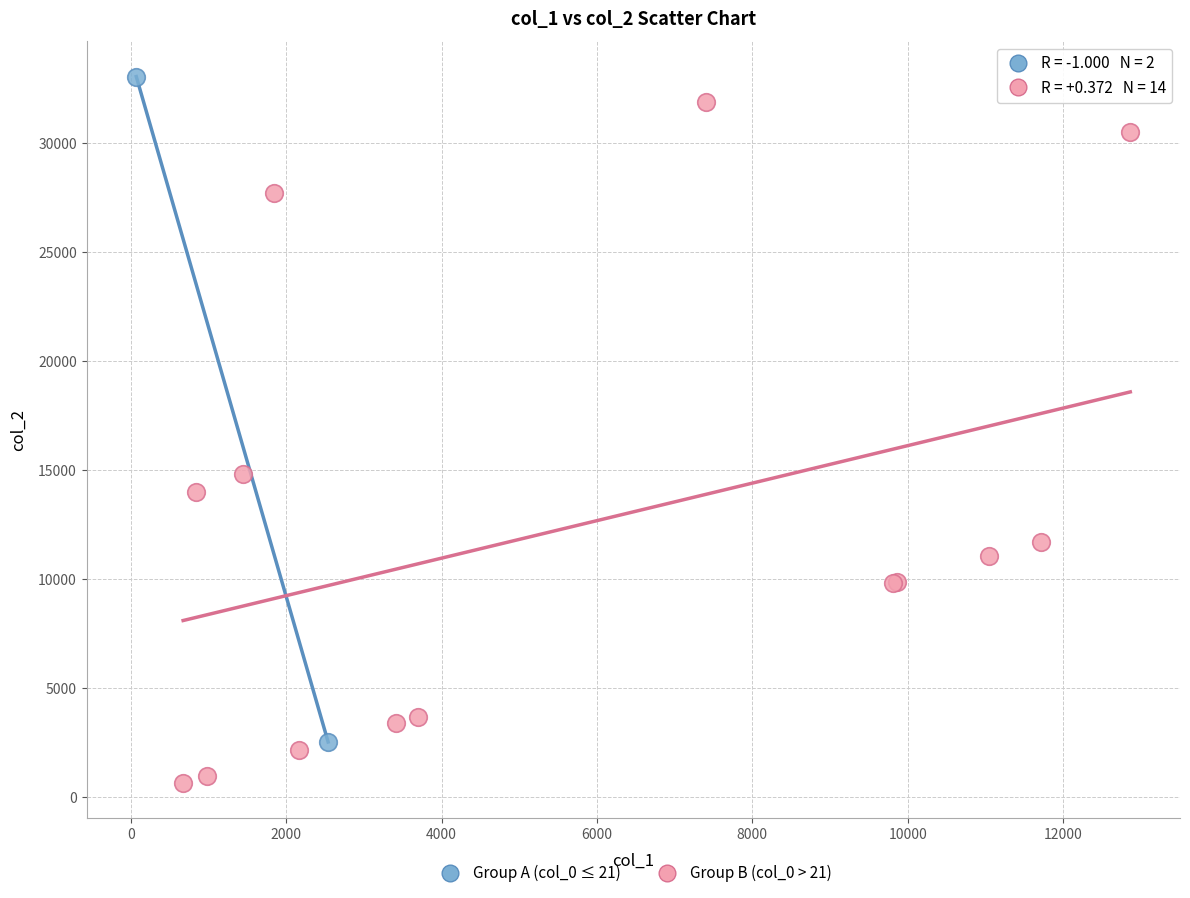

What are all the series names shown in the legend?

Group A (col_0 ≤ 21), Group B (col_0 > 21)